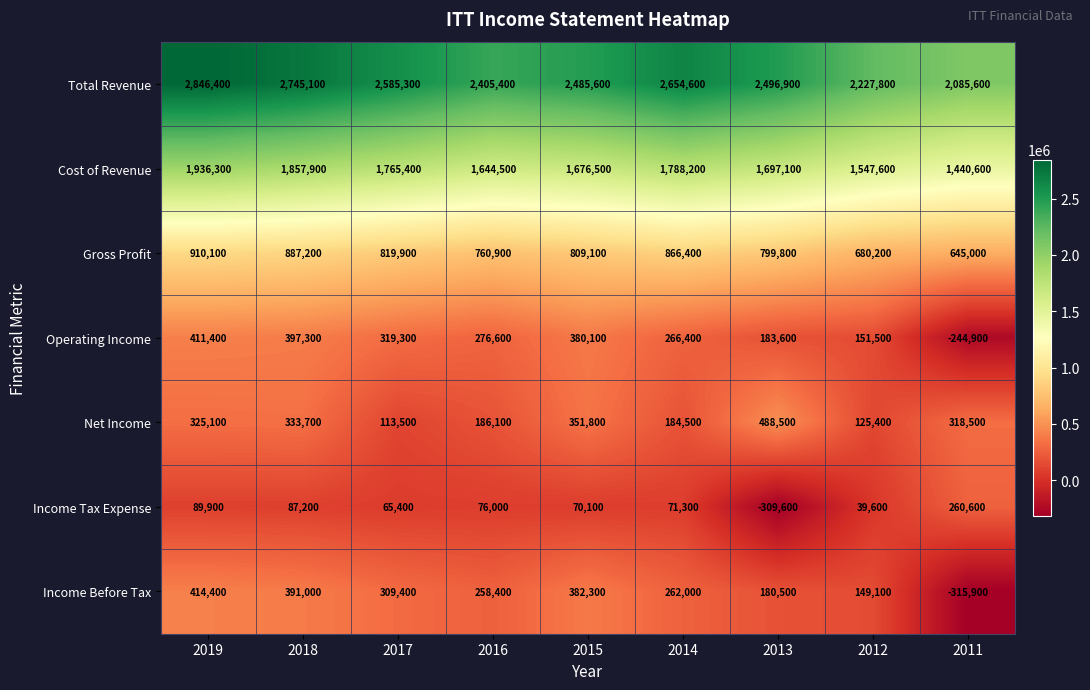

What is the approximate value of Operating Income at 2011?

-244900